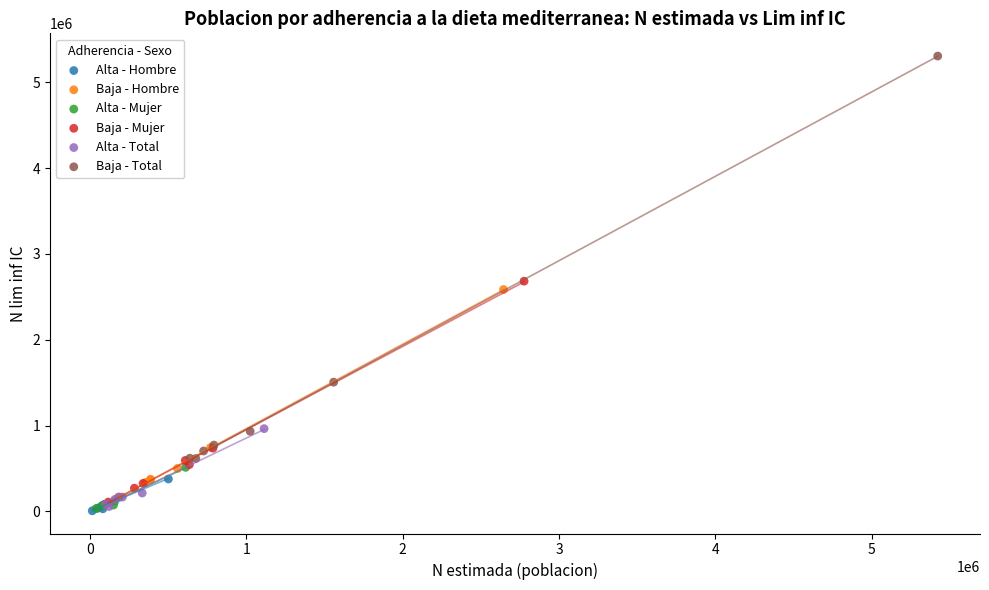

Which series has the largest Y range (max minus min)?

Baja - Total